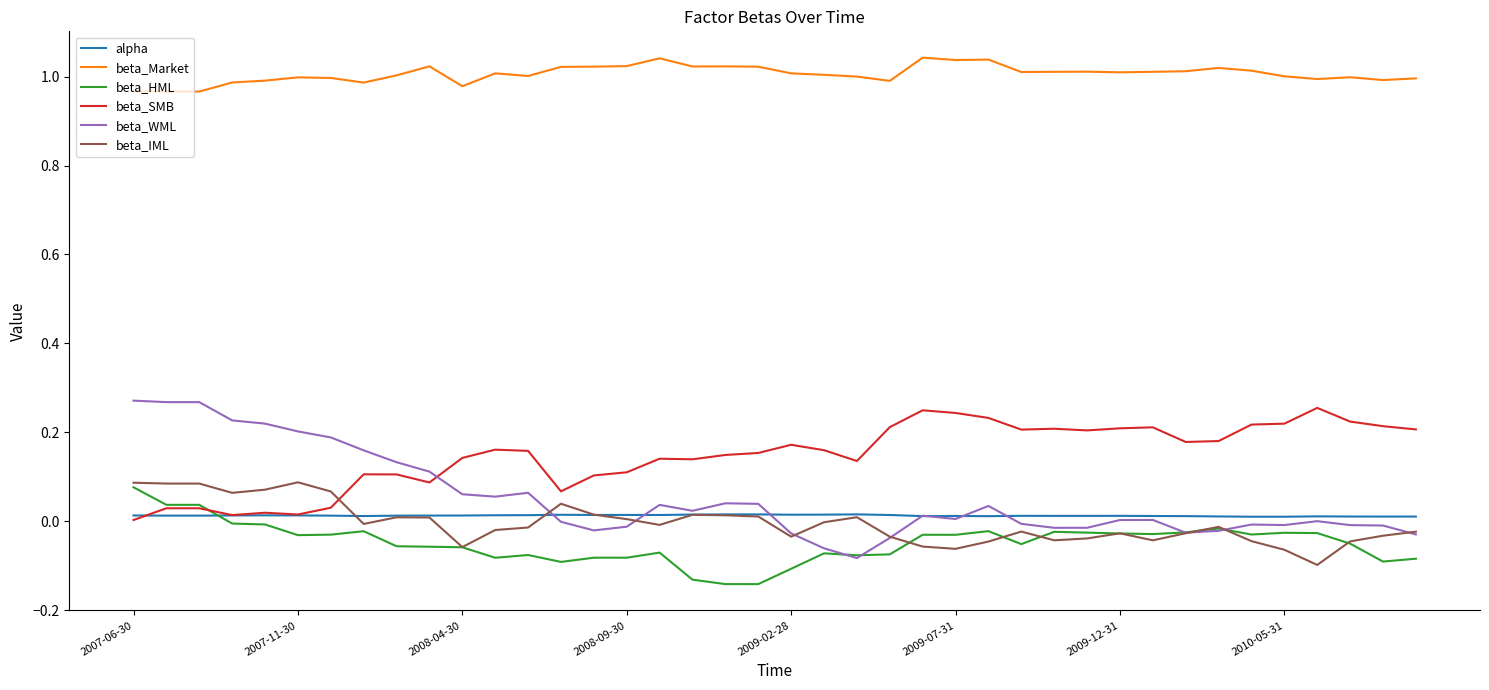

True or false: beta_Market and beta_SMB cross at least once.

False